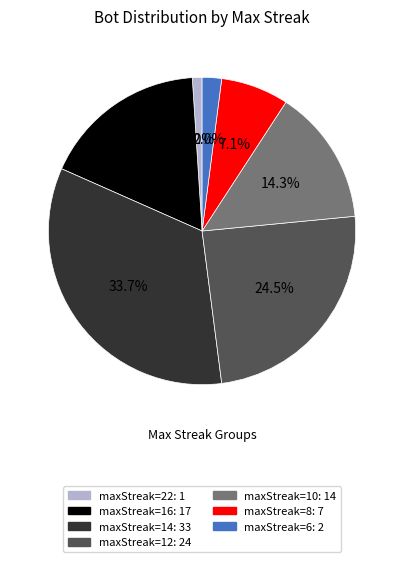

Count the number of slices in the pie.

7